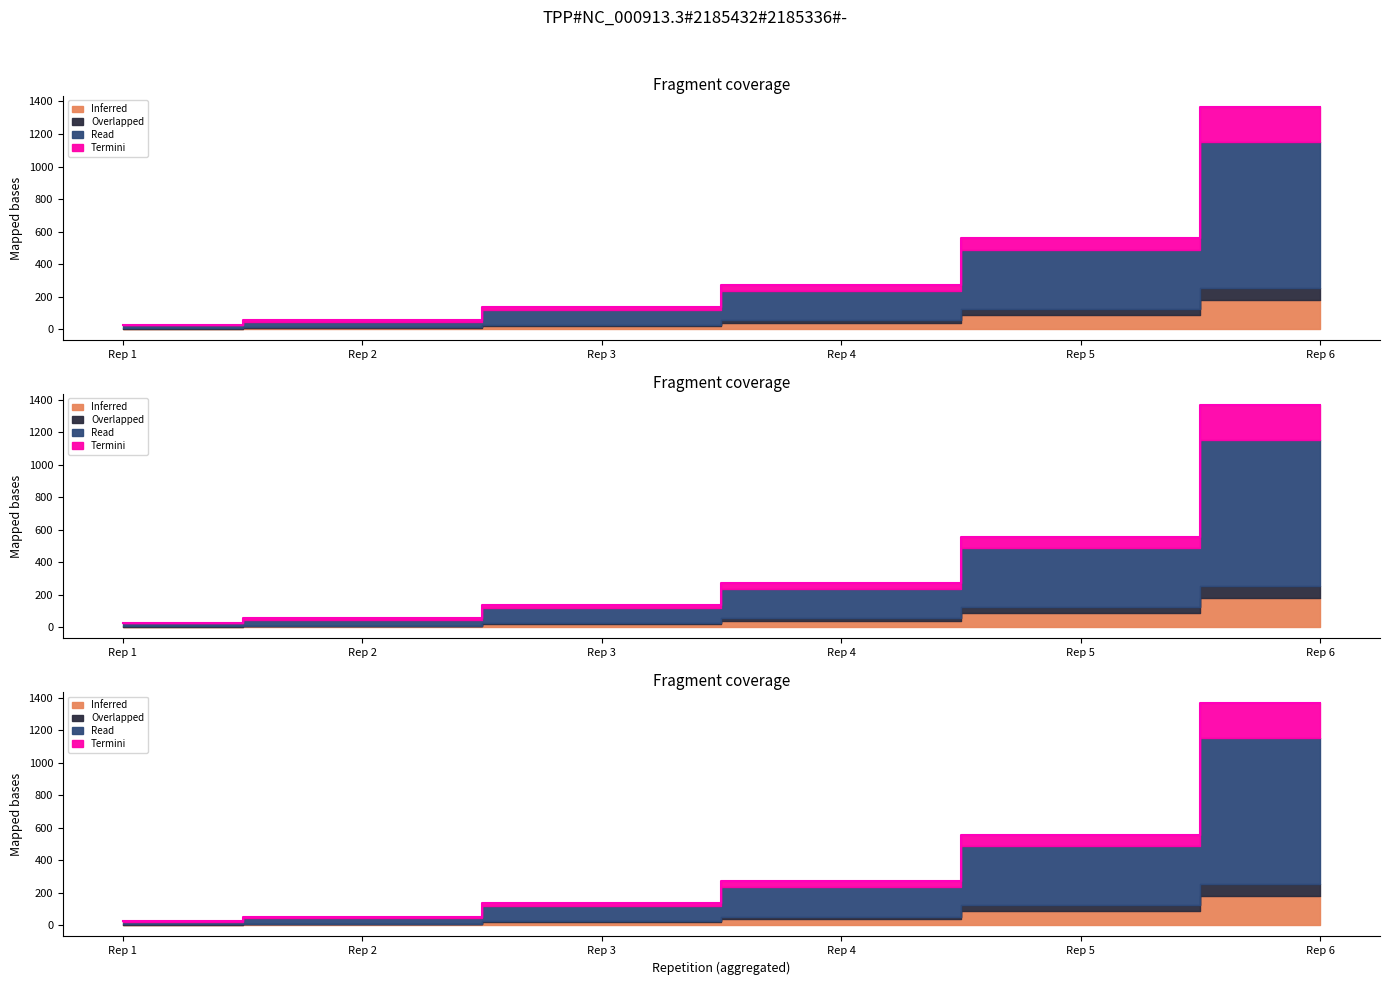

Is it true that Read equals 54 at Rep 2?

True